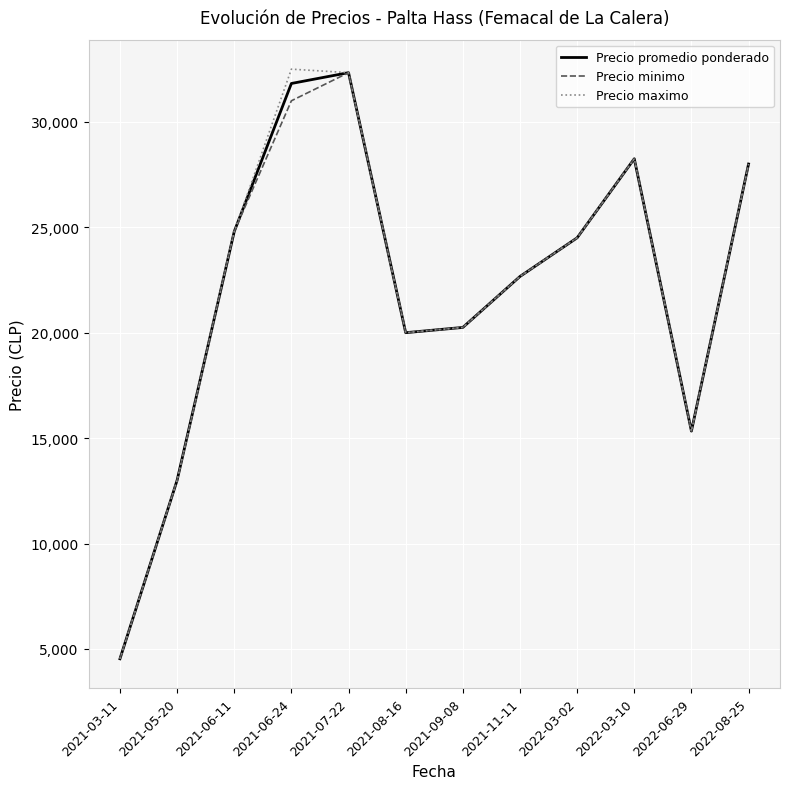

What are all the series names shown in the legend?

Precio promedio ponderado, Precio minimo, Precio maximo